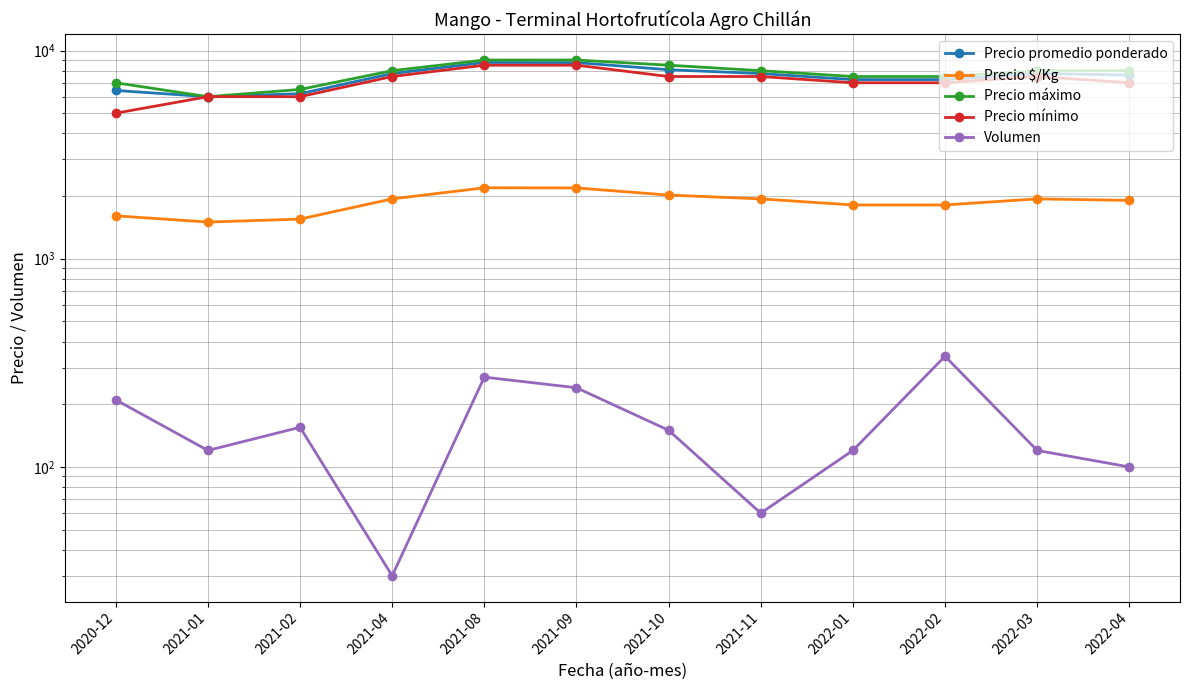

The Precio mínimo series shows 6000 at 2021-01. True or false?

True